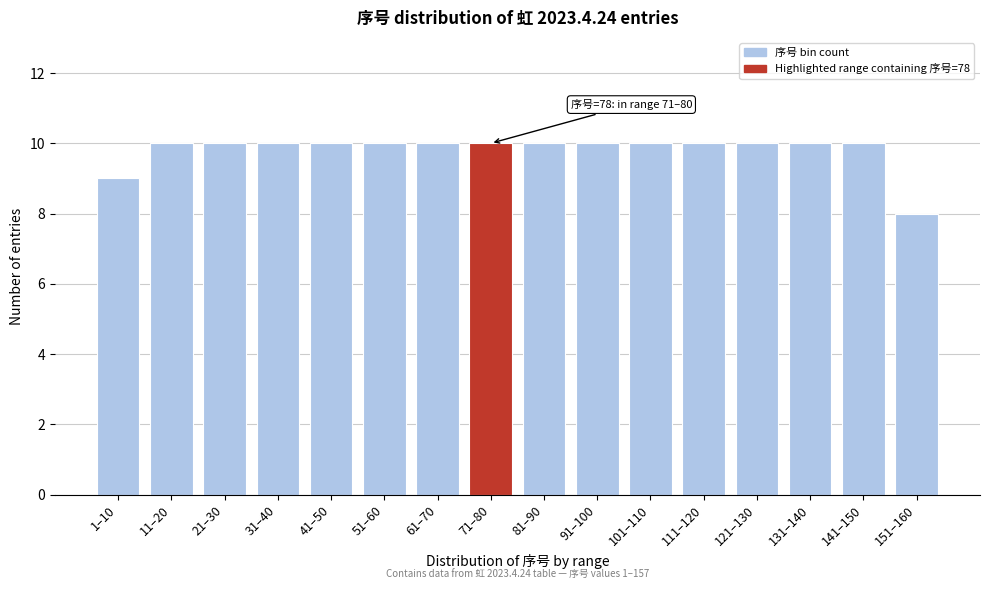

Reading right to left, extract all data points from this chart.

151–160=8	141–150=10	131–140=10	121–130=10	111–120=10	101–110=10	91–100=10	81–90=10	71–80=10	61–70=10	51–60=10	41–50=10	31–40=10	21–30=10	11–20=10	1–10=9